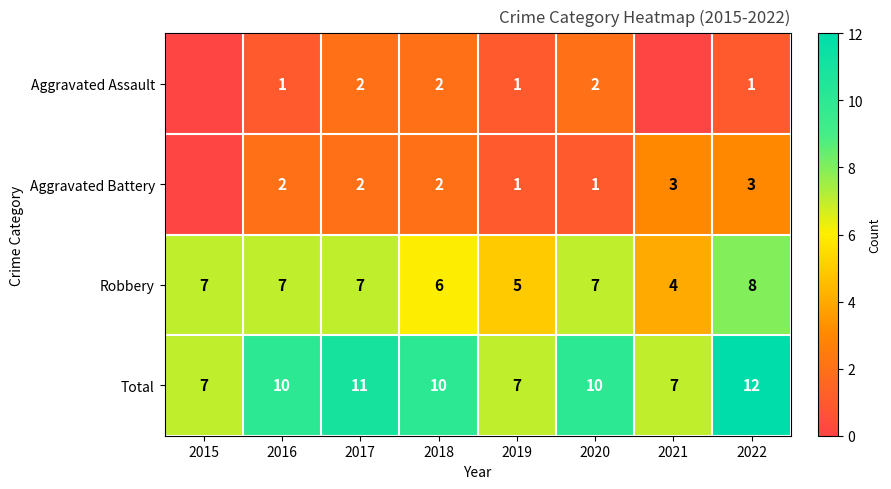

What value does the Robbery series have at 2019?

5